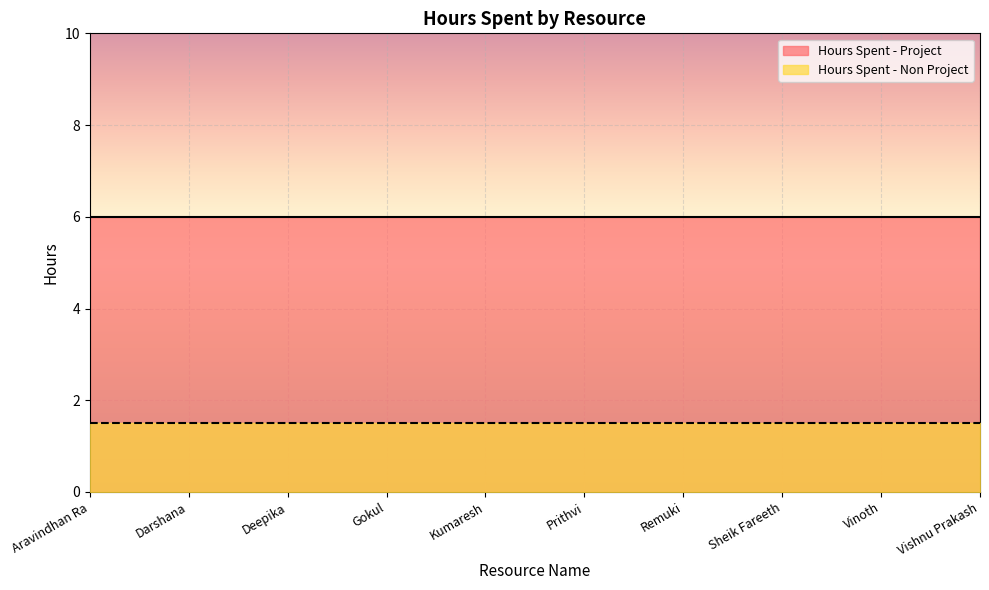

Which series has the largest total across all categories?

Hours Spent - Project